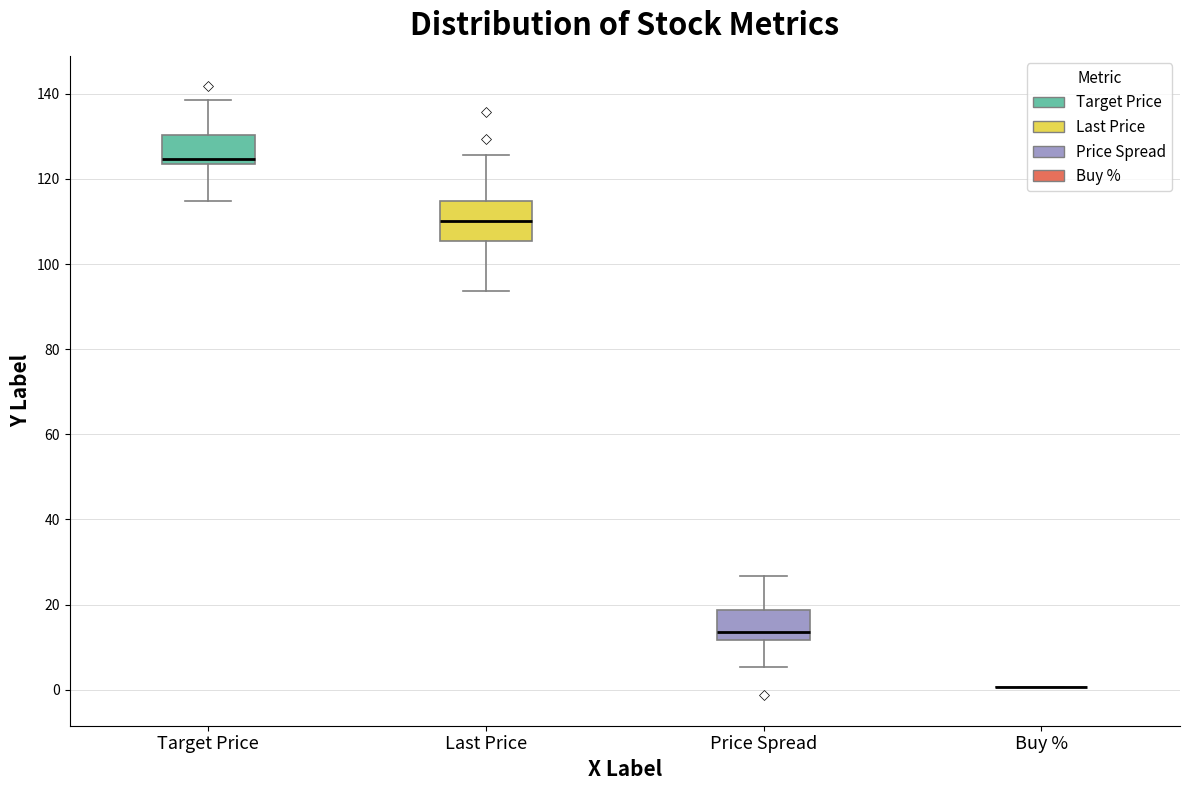

Which box is the tallest, from its lower edge to its upper edge?

Last Price